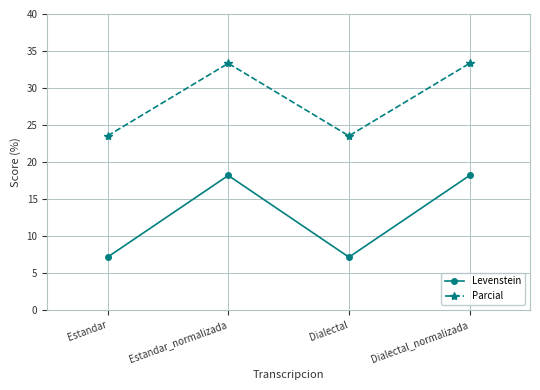

In Parcial, how many points are lower than both neighbors (excluding endpoints)?

1